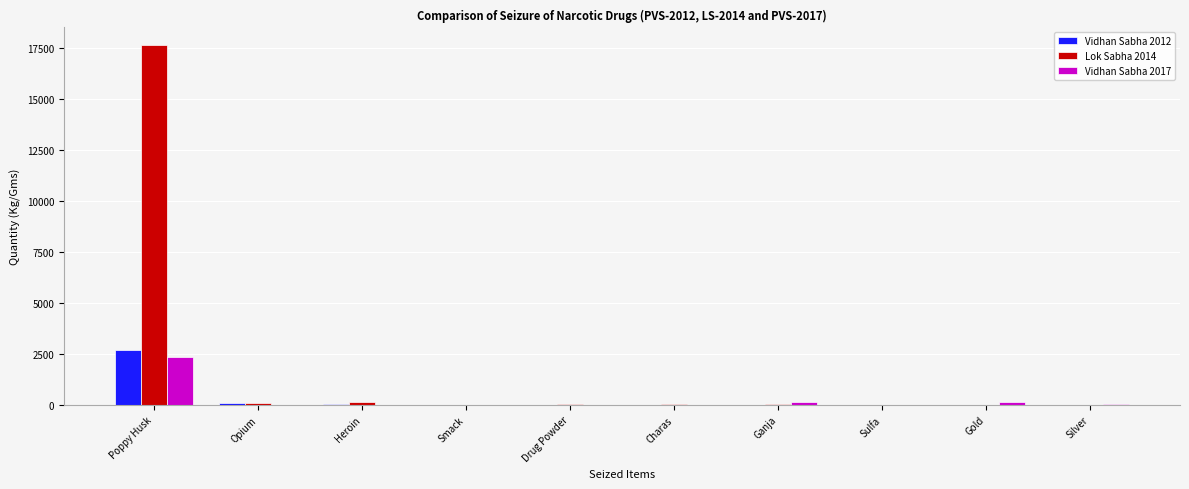

What is the maximum value shown in the chart?

17606.9